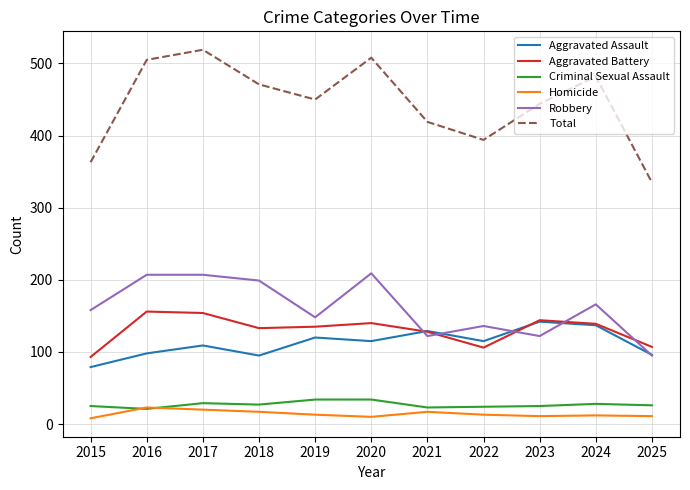

Which series has the largest range (max minus min)?

Total